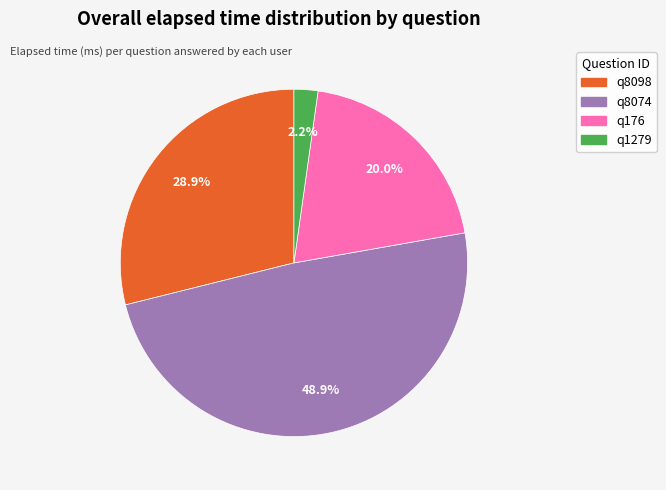

Which slice is the smallest?

q1279